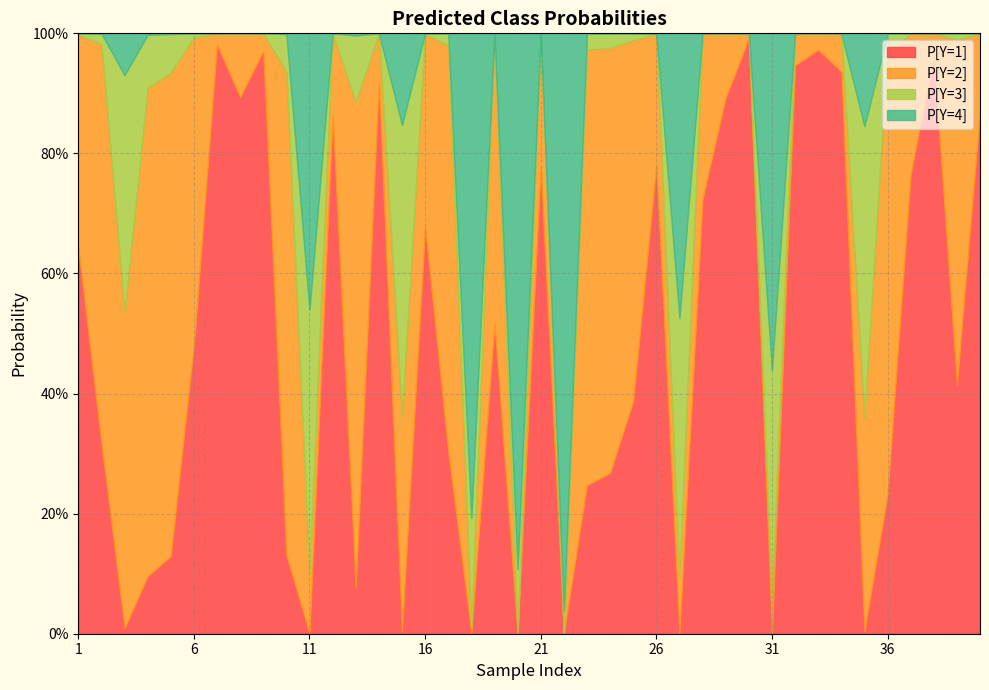

True or false: P[Y=3] and P[Y=4] intersect in this chart.

True